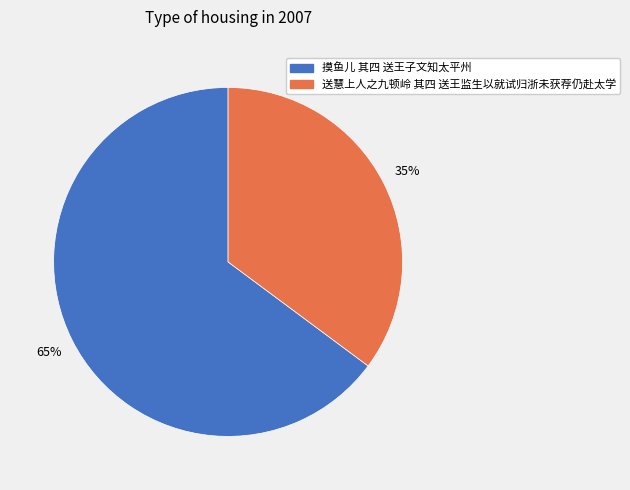

Do 送慧上人之九顿岭 其四 送王监生以就试归浙未获荐仍赴太学 and 摸鱼儿 其四 送王子文知太平州 together represent more than half of the pie?

Yes